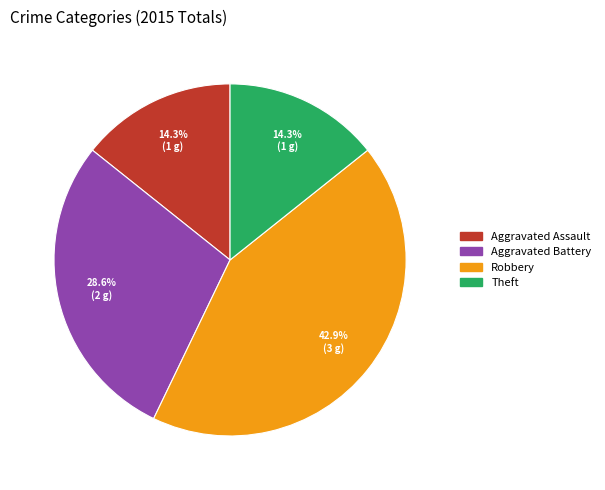

Does Robbery represent more than half of the total?

No